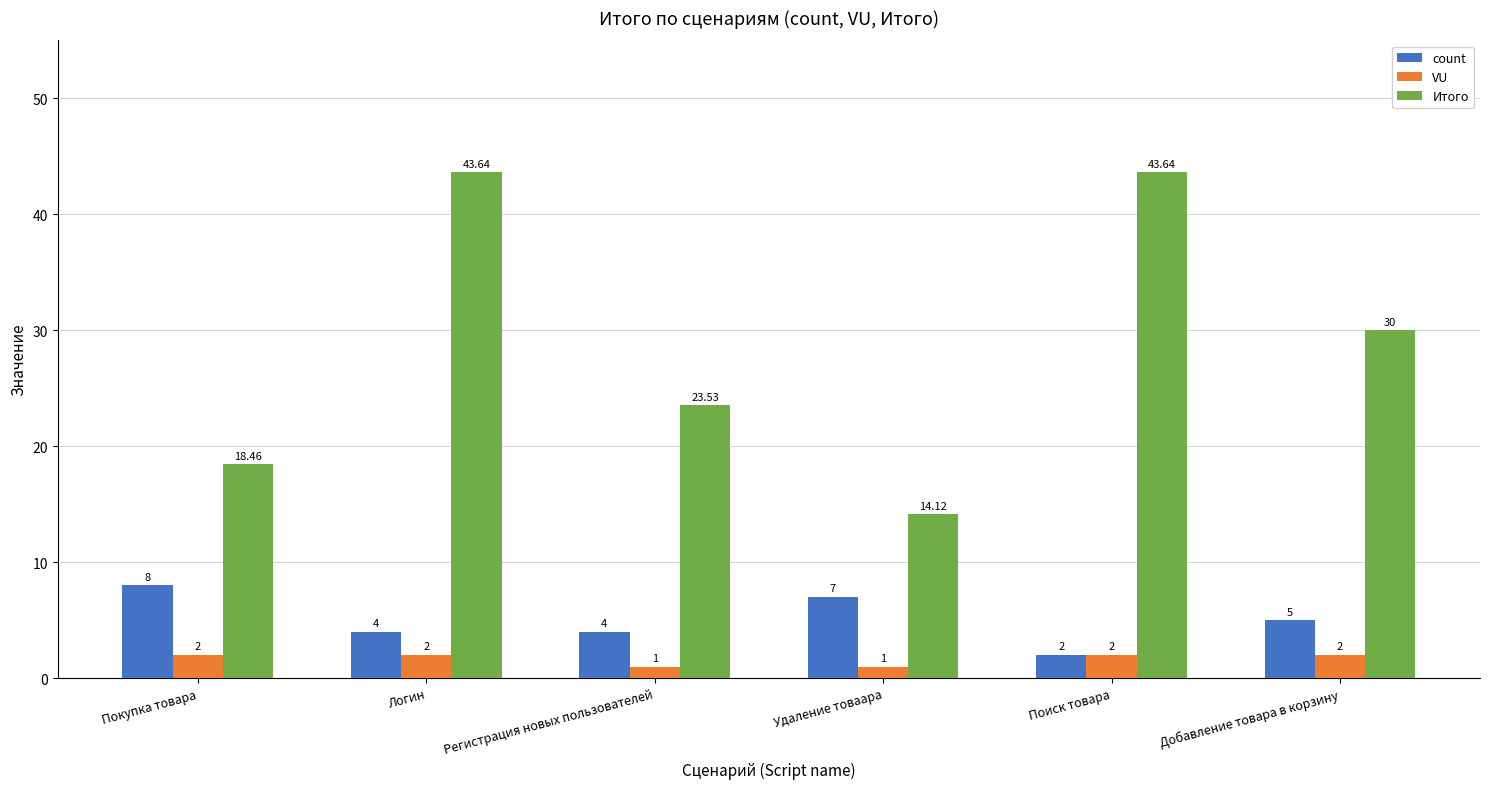

At Удаление товаара, list the series in order from largest to smallest.

Итого, count, VU